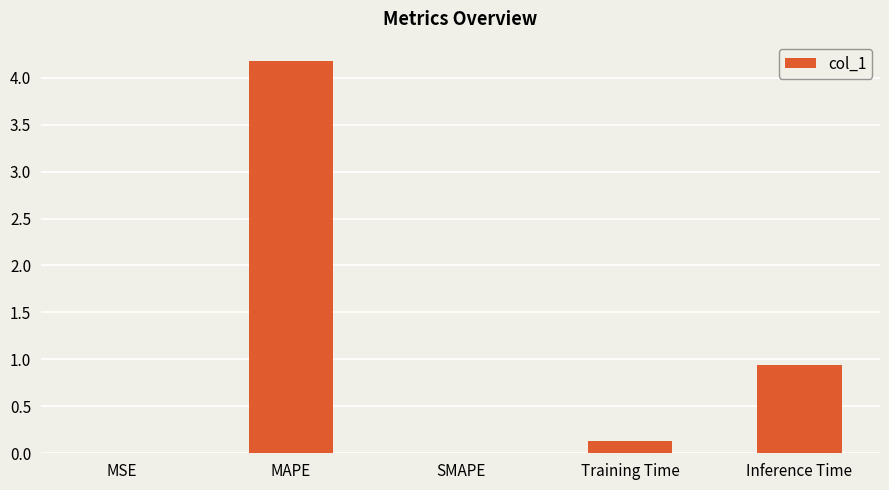

Are the bars grouped side by side (vs. stacked)?

No